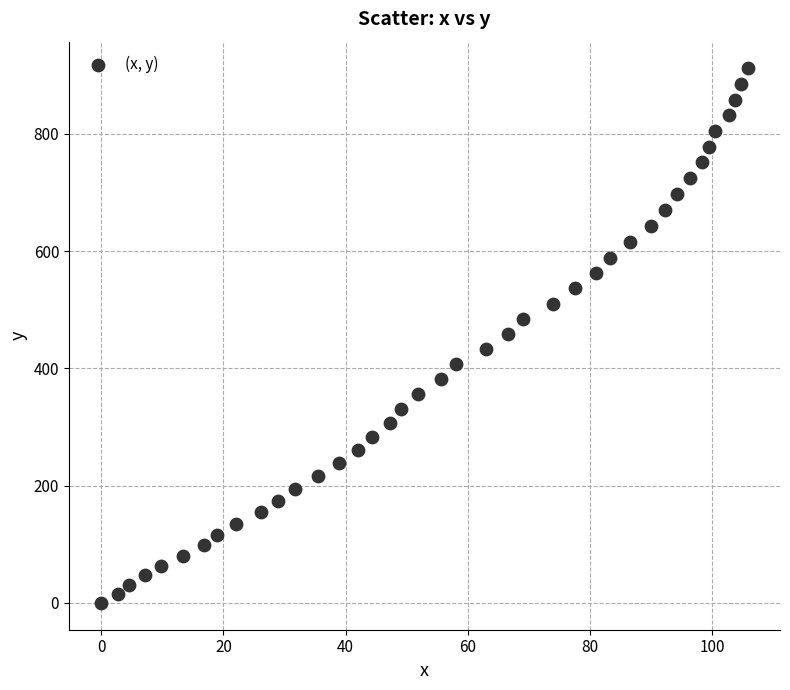

What is the range of X values (max minus min)?

105.8